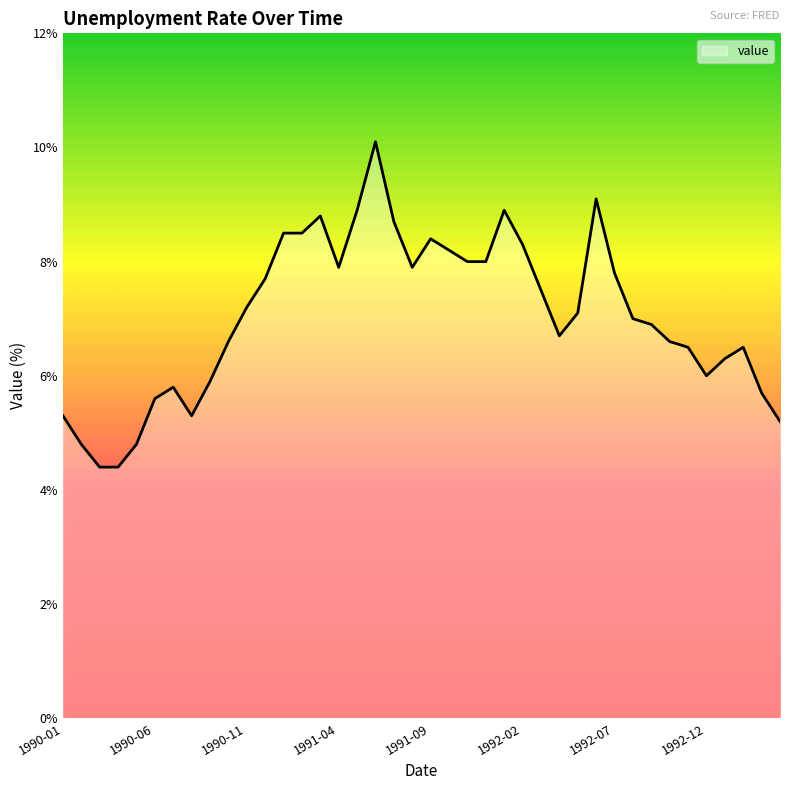

What is the difference between the maximum and minimum values?

5.7